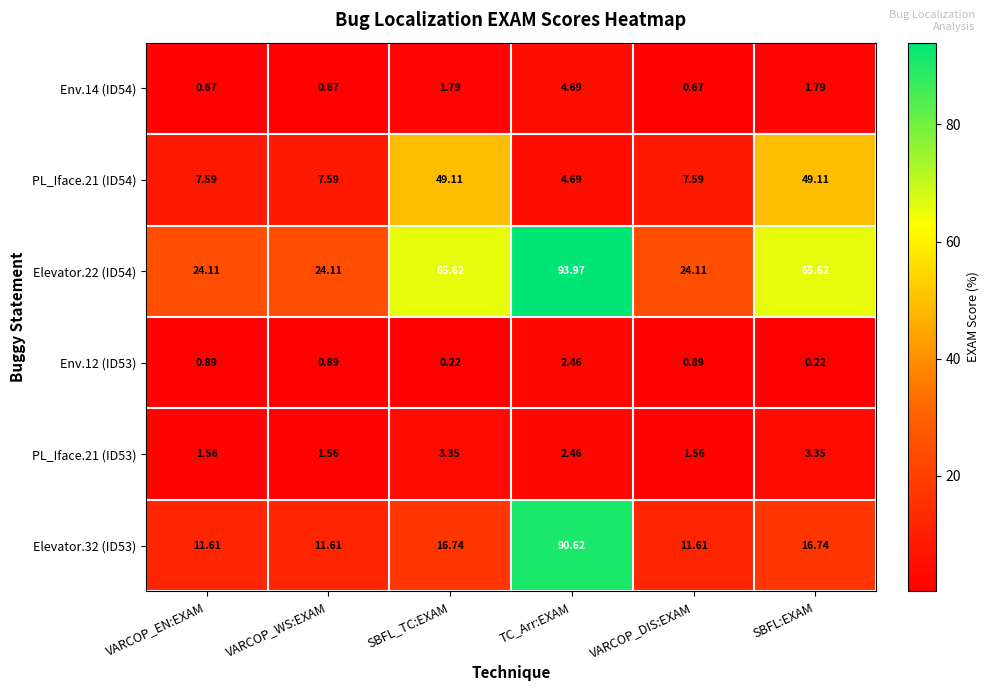

Which category has the highest value across all series?

TC_Arr:EXAM